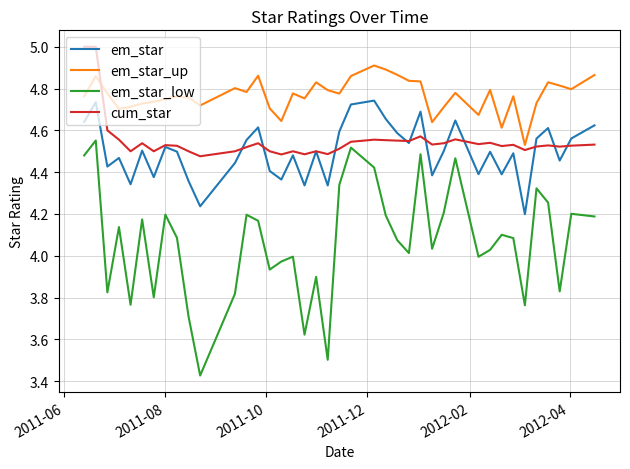

True or false: em_star_up and em_star_low intersect in this chart.

False